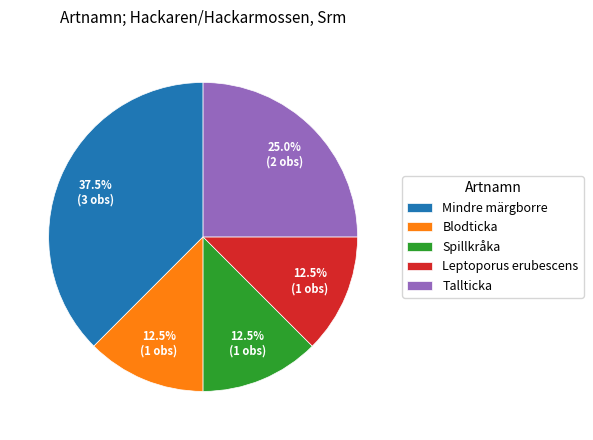

Is Leptoporus erubescens the majority of the pie?

No